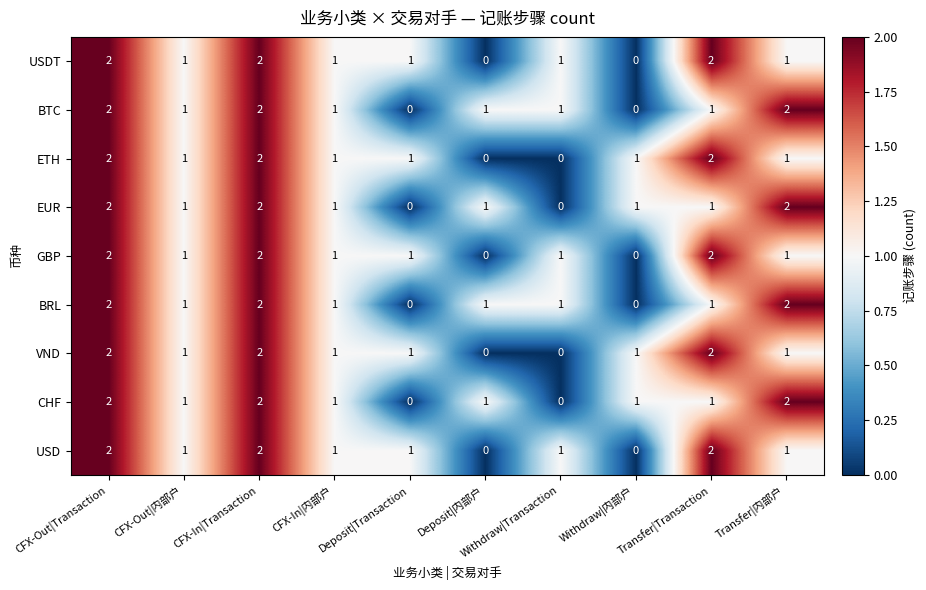

What is the sum of all VND values?

11